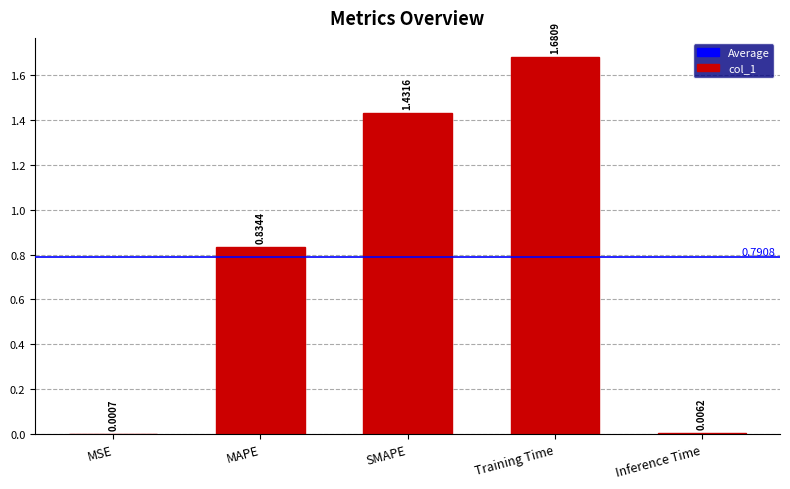

At which label is the value closest to 0?

MSE